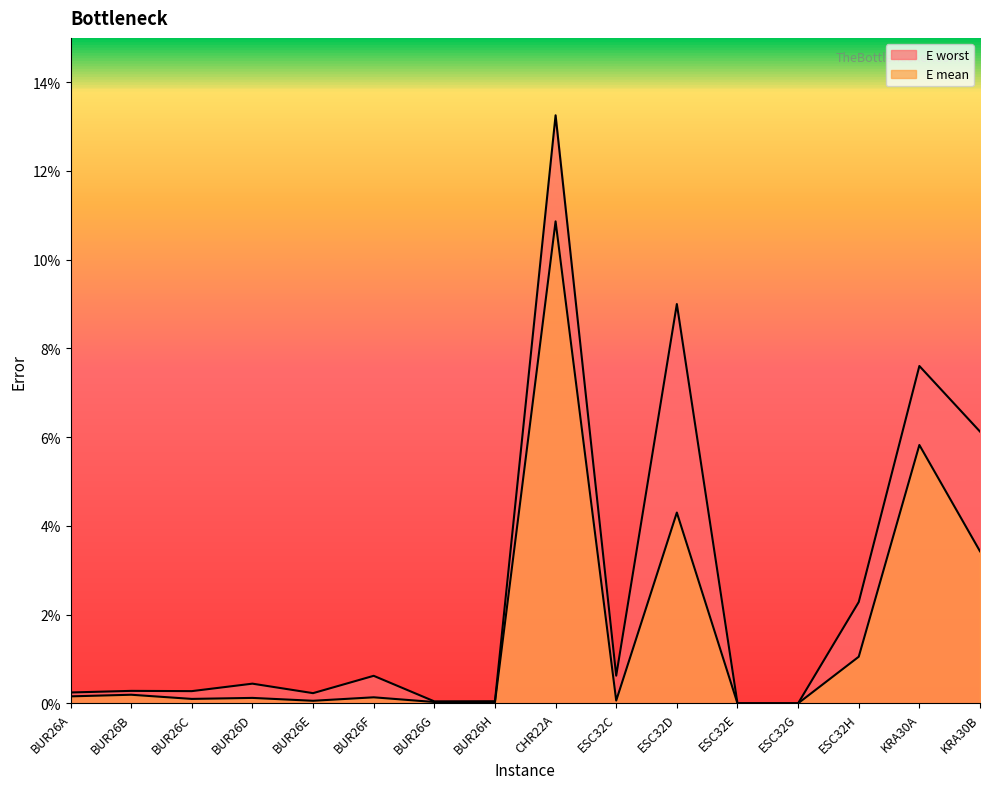

Does the chart have visible grid lines?

No